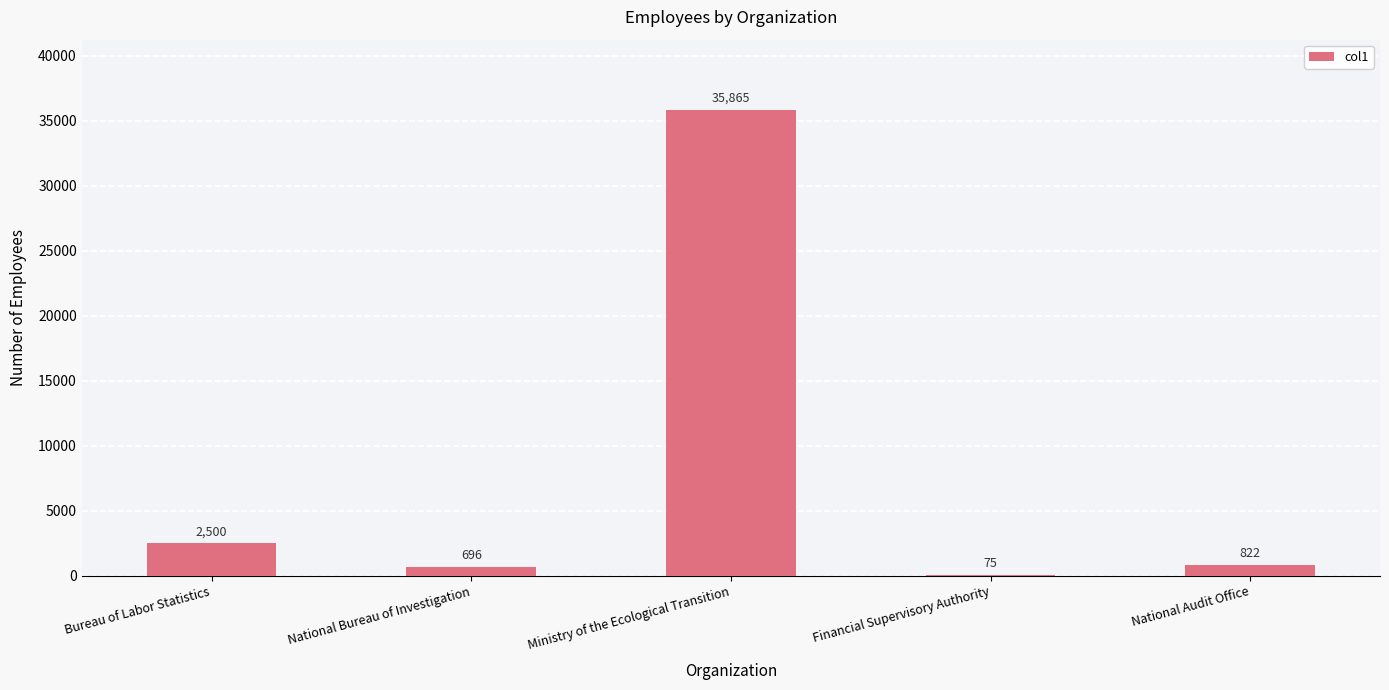

Reading right to left, list all the values displayed in this chart.

822	75	35865	696	2500